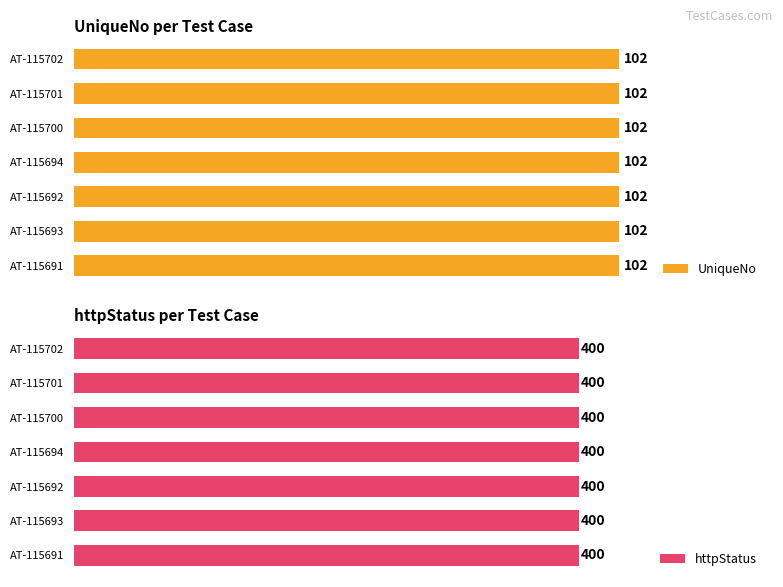

What are all the series names shown in the legend?

UniqueNo, httpStatus